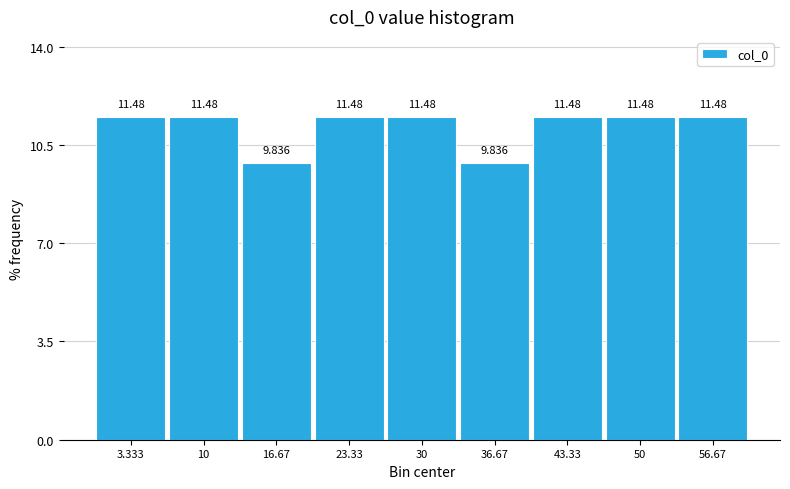

Reading left to right, transcribe this chart: for each bar, give the range it covers on the x-axis and its height. The bar edges are not printed on the chart, so give them approximately, as read against the axis.

0 to 7: 11.475
7 to 13: 11.475
13 to 20: 9.836
20 to 27: 11.475
27 to 33: 11.475
33 to 40: 9.836
40 to 47: 11.475
47 to 53: 11.475
53 to 60: 11.475